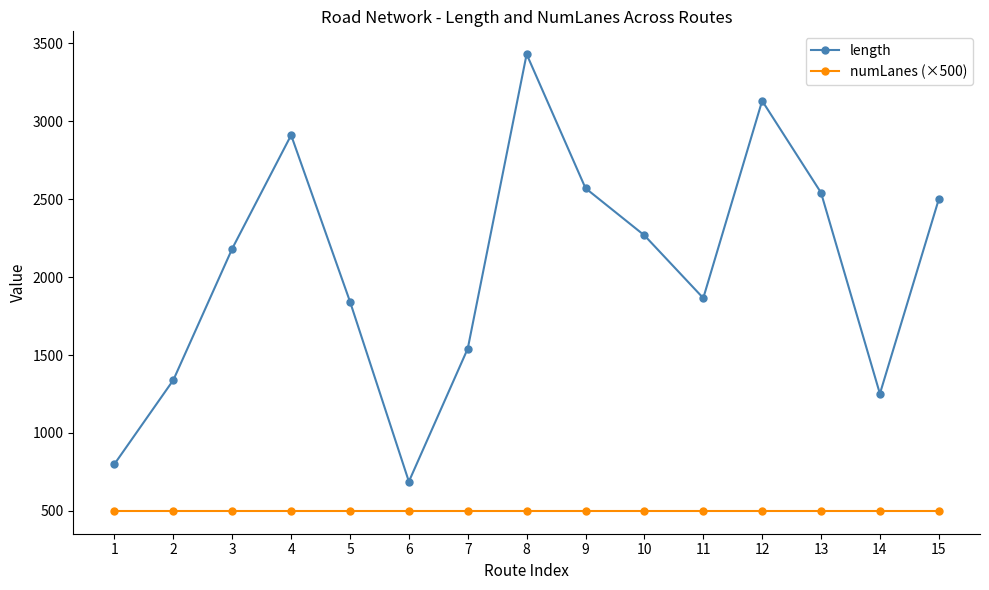

Rank the series by their average value, from highest to lowest.

length, numLanes (×500)